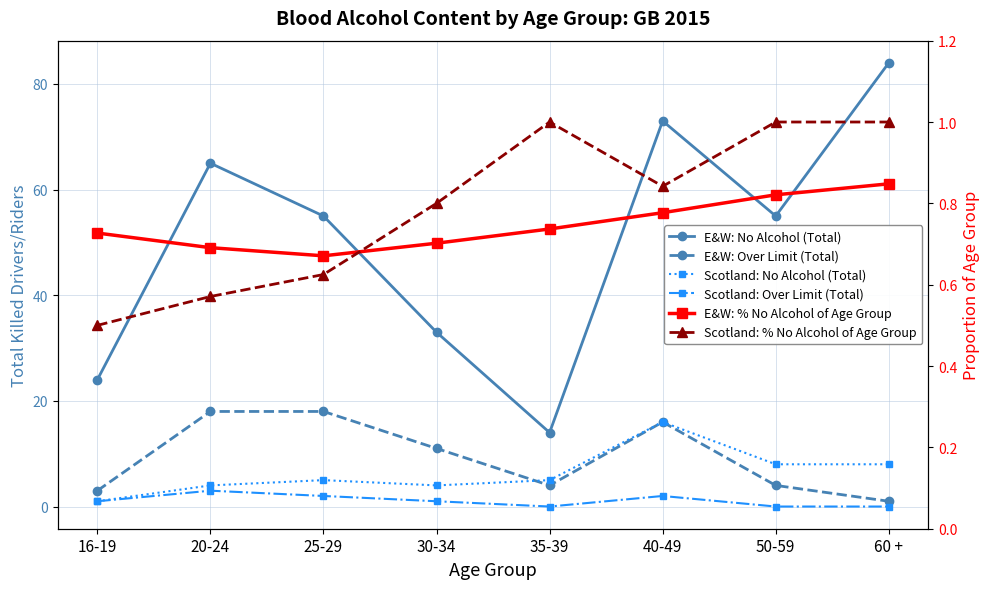

Reading left to right, what are all the values shown in this chart?

E&W: No Alcohol (Total): 16-19=24.0	20-24=65.0	25-29=55.0	30-34=33.0	35-39=14.0	40-49=73.0	50-59=55.0	60 +=84.0
E&W: Over Limit (Total): 16-19=3.0	20-24=18.0	25-29=18.0	30-34=11.0	35-39=4.0	40-49=16.0	50-59=4.0	60 +=1.0
Scotland: No Alcohol (Total): 16-19=1.0	20-24=4.0	25-29=5.0	30-34=4.0	35-39=5.0	40-49=16.0	50-59=8.0	60 +=8.0
Scotland: Over Limit (Total): 16-19=1.0	20-24=3.0	25-29=2.0	30-34=1.0	35-39=0.0	40-49=2.0	50-59=0.0	60 +=0.0
E&W: % No Alcohol of Age Group: 16-19=0.7	20-24=0.7	25-29=0.7	30-34=0.7	35-39=0.7	40-49=0.8	50-59=0.8	60 +=0.8
Scotland: % No Alcohol of Age Group: 16-19=0.5	20-24=0.6	25-29=0.6	30-34=0.8	35-39=1.0	40-49=0.8	50-59=1.0	60 +=1.0